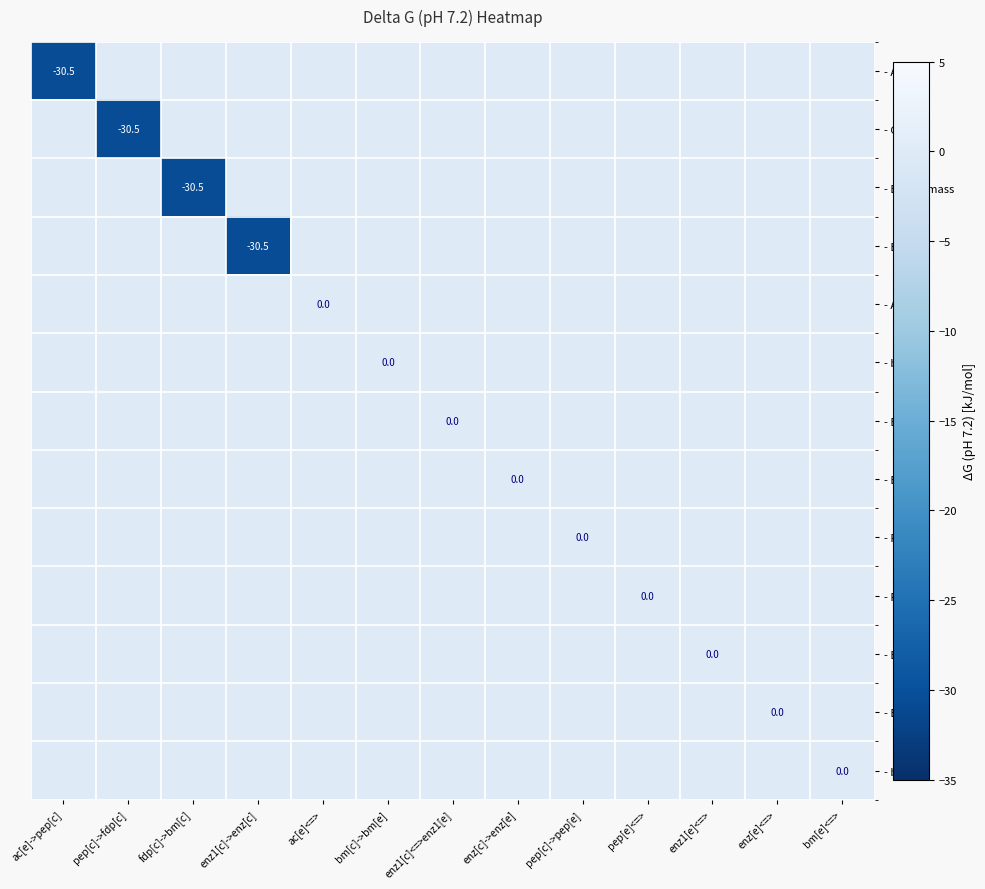

Which series has the largest range (max minus min)?

- ACpts